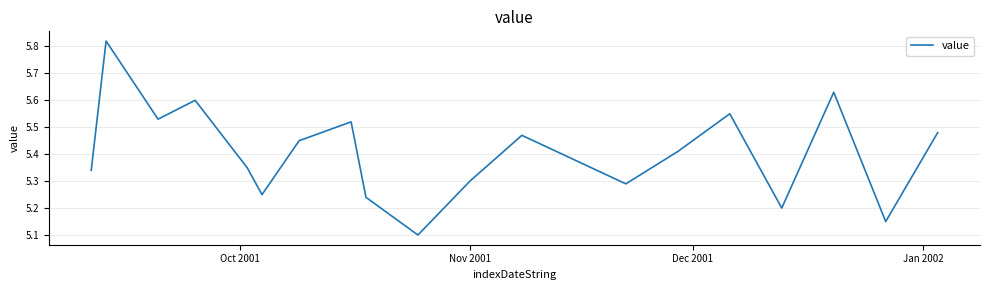

What is the difference between the maximum and minimum values?

0.7